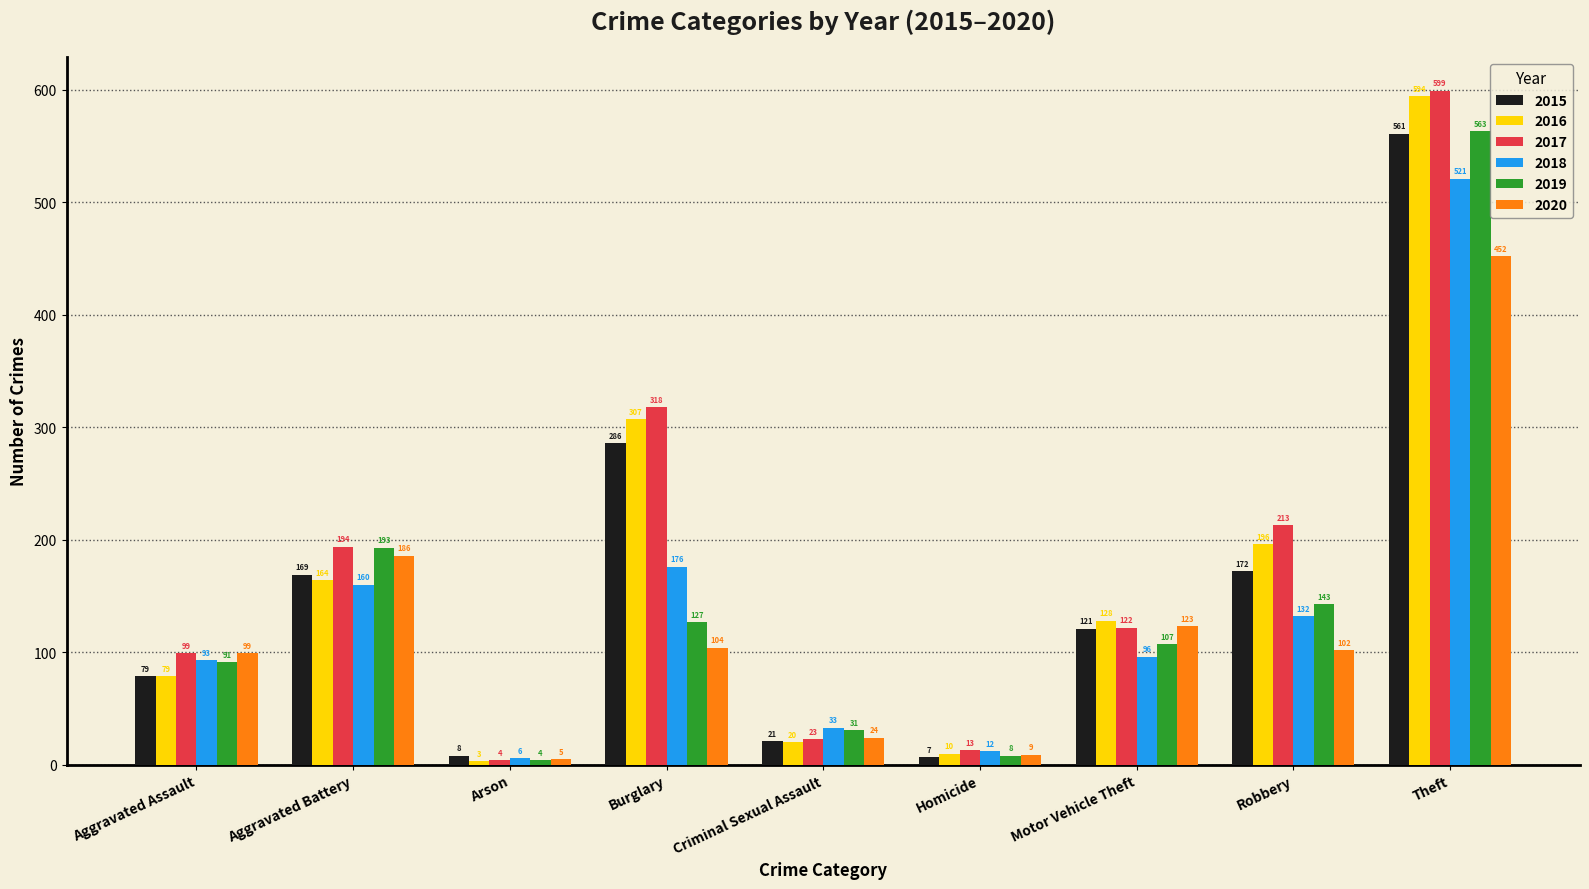

What is the spread (max minus min) of values at Criminal Sexual Assault?

13